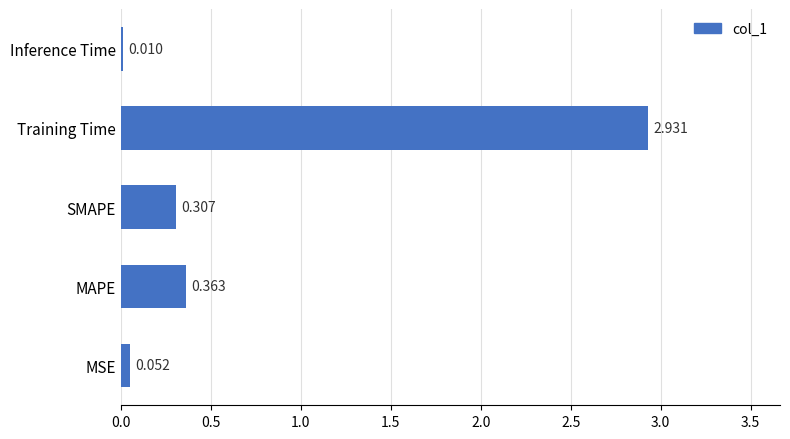

Which label corresponds to the largest value in the chart?

Training Time